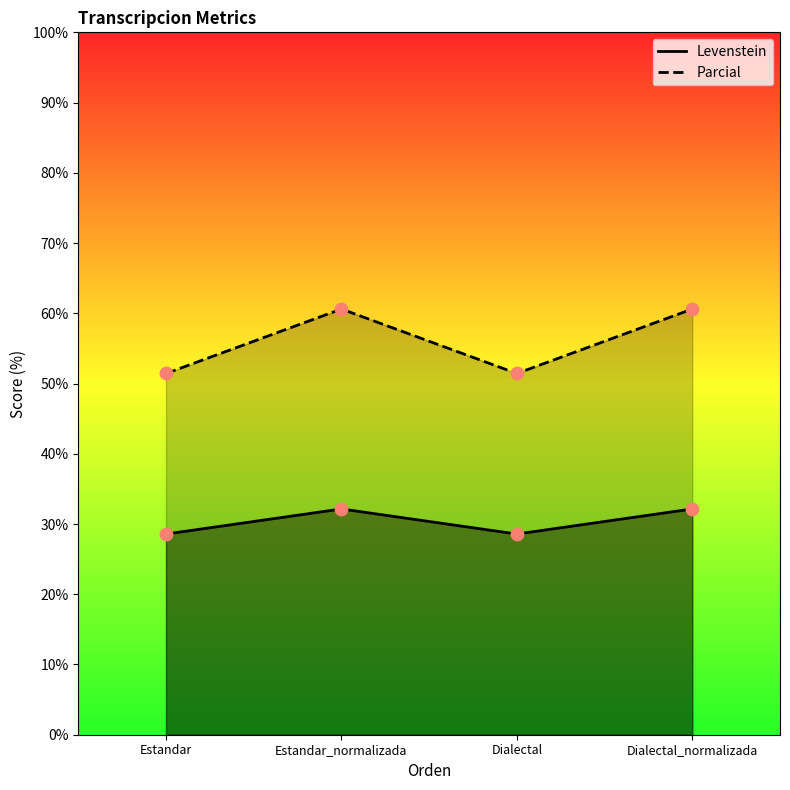

What are all the series names shown in the legend?

Levenstein, Parcial